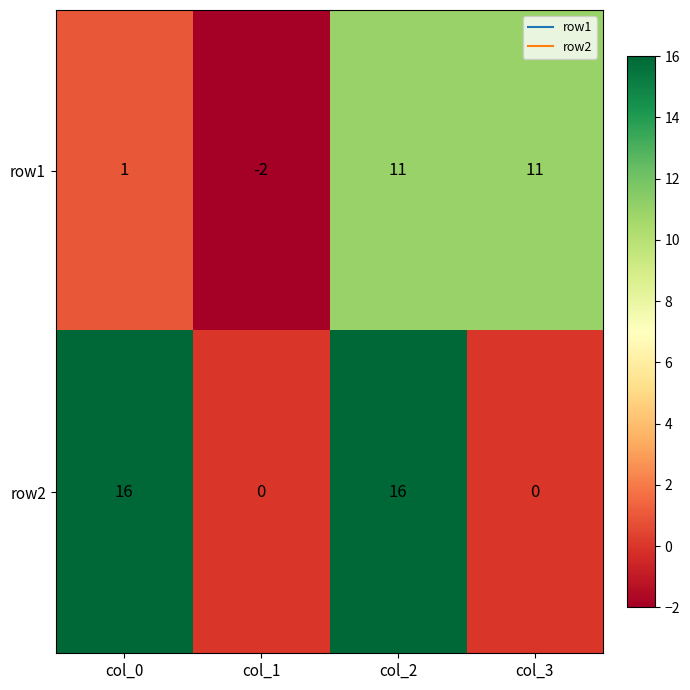

Count the row1 values in the range 1 to 11.

3